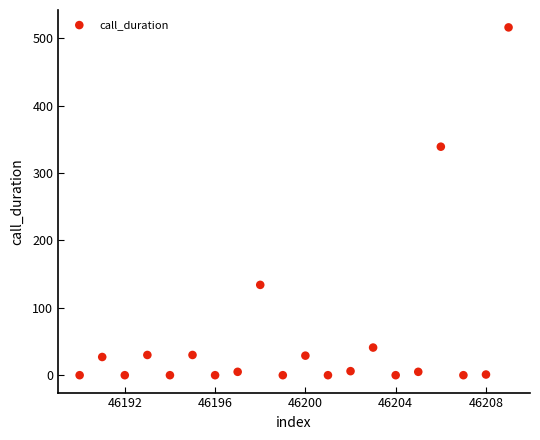

What is the range of X values (max minus min)?

19